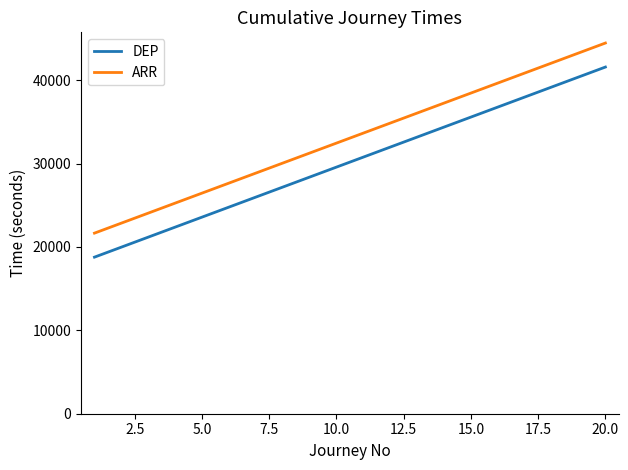

At how many categories does at least one series exceed 38935?

5